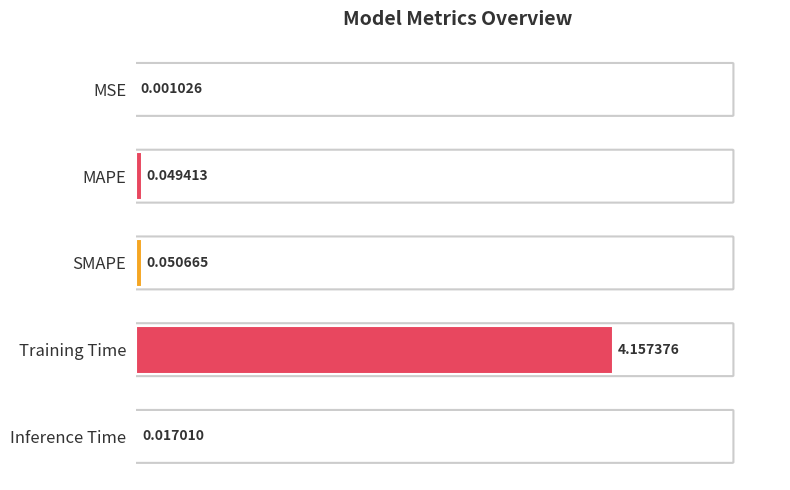

What is the sum of all values?

4.3